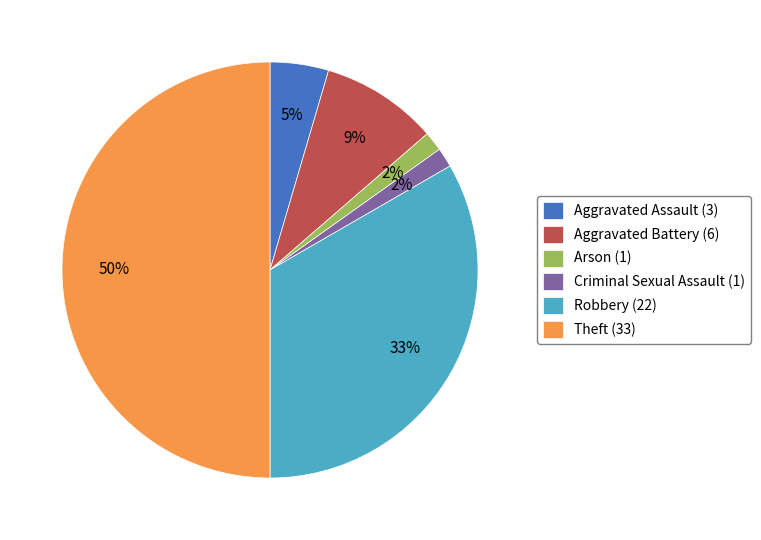

Does Arson (1) account for over 50% of the chart?

No